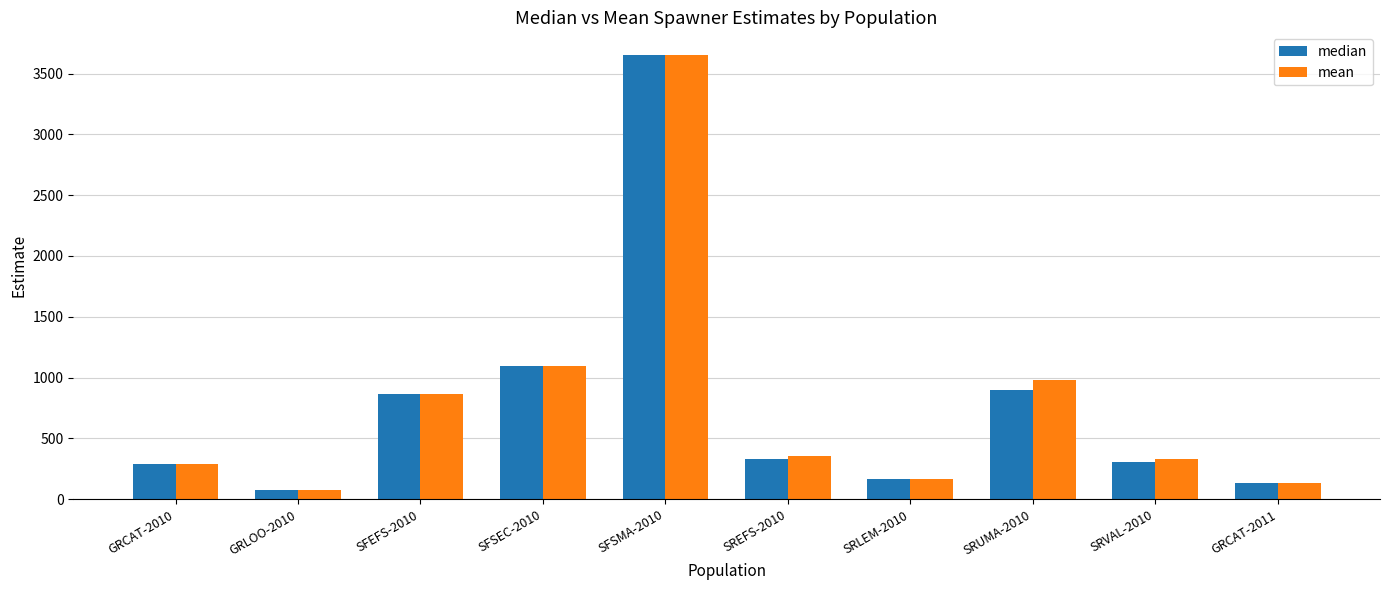

Where is mean nearest to the value 1866?

SFSEC-2010